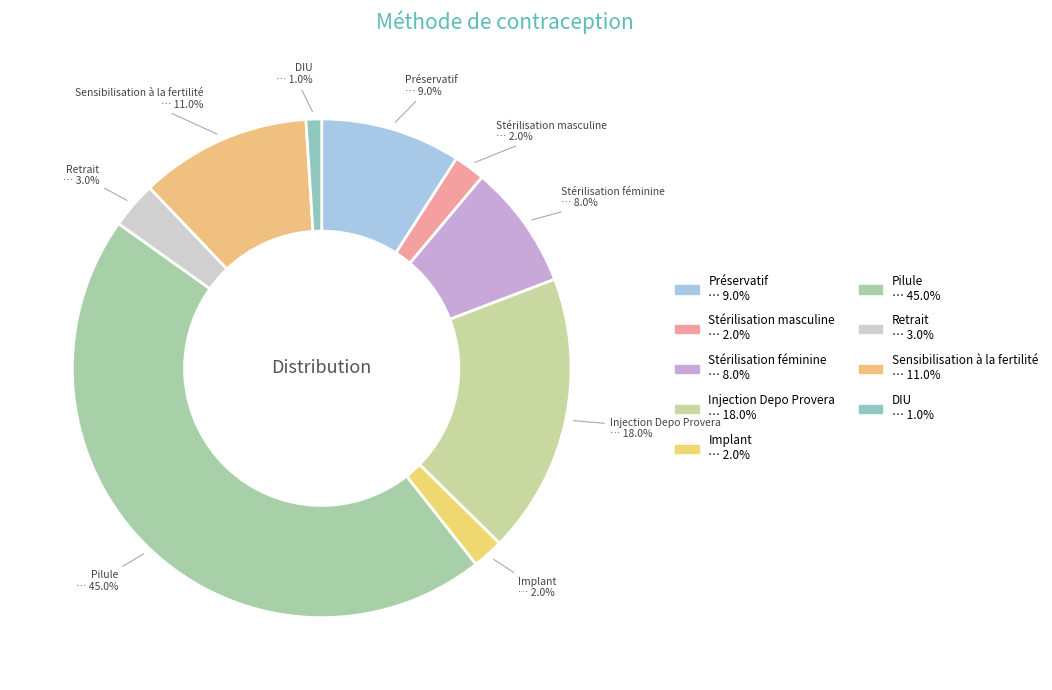

Combined, do Stérilisation masculine and Implant account for over 50%?

No